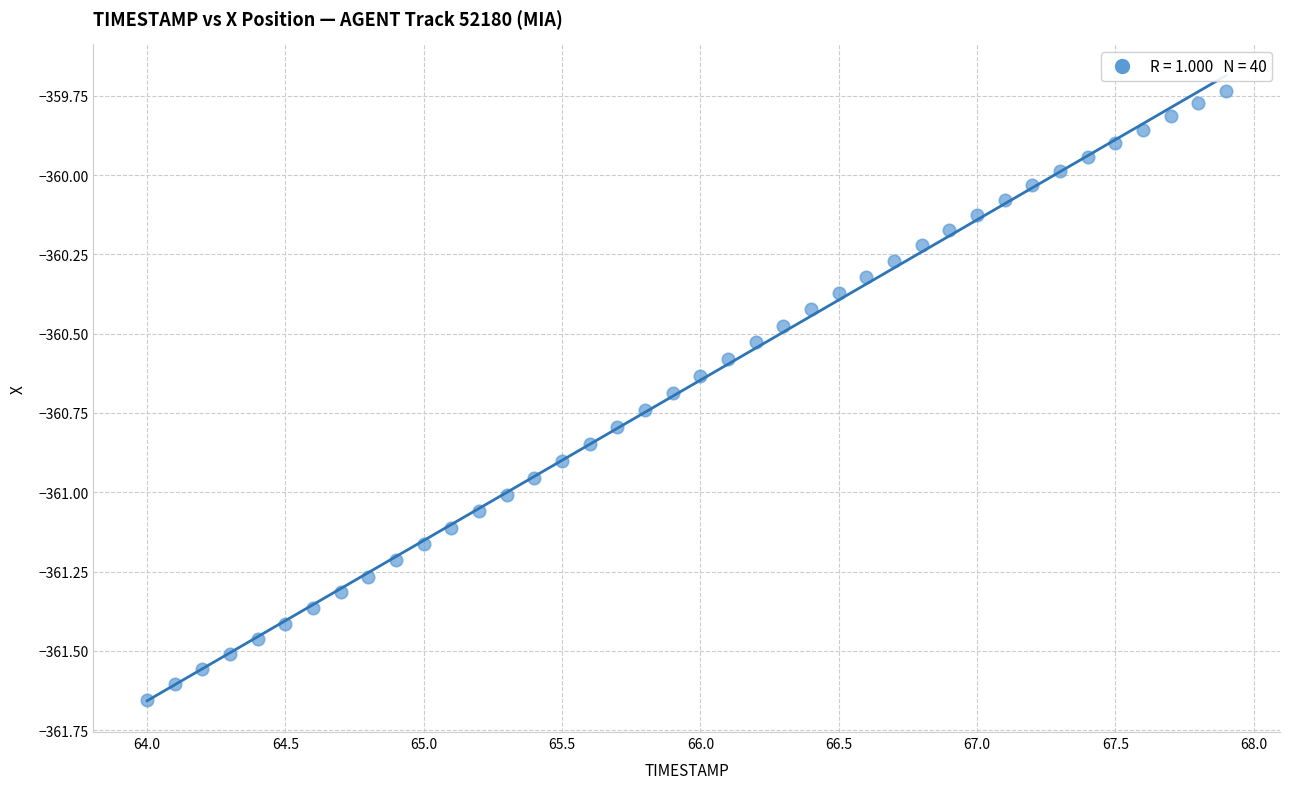

What is the range of X values (max minus min)?

3.9